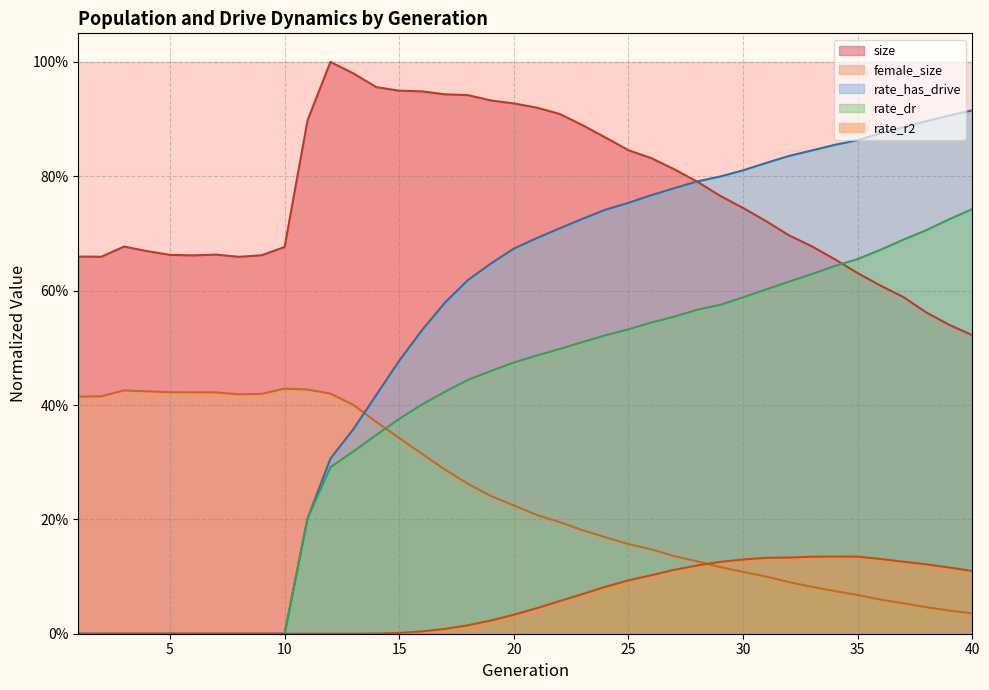

What is the sum of the female_size values at 15 and 17?

0.6